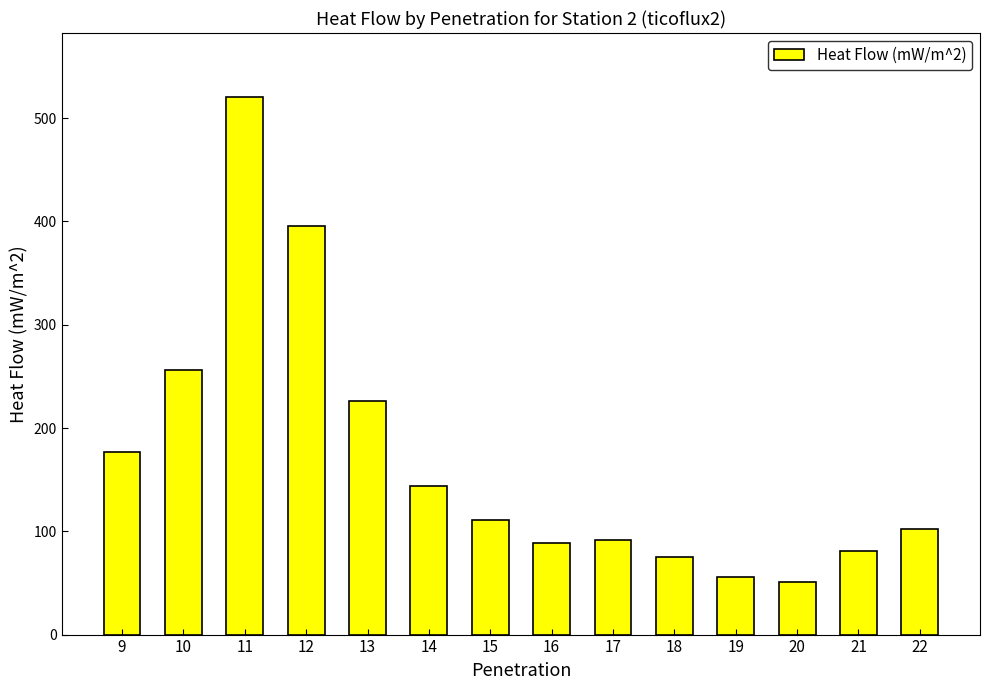

How many series are shown in this chart?

1